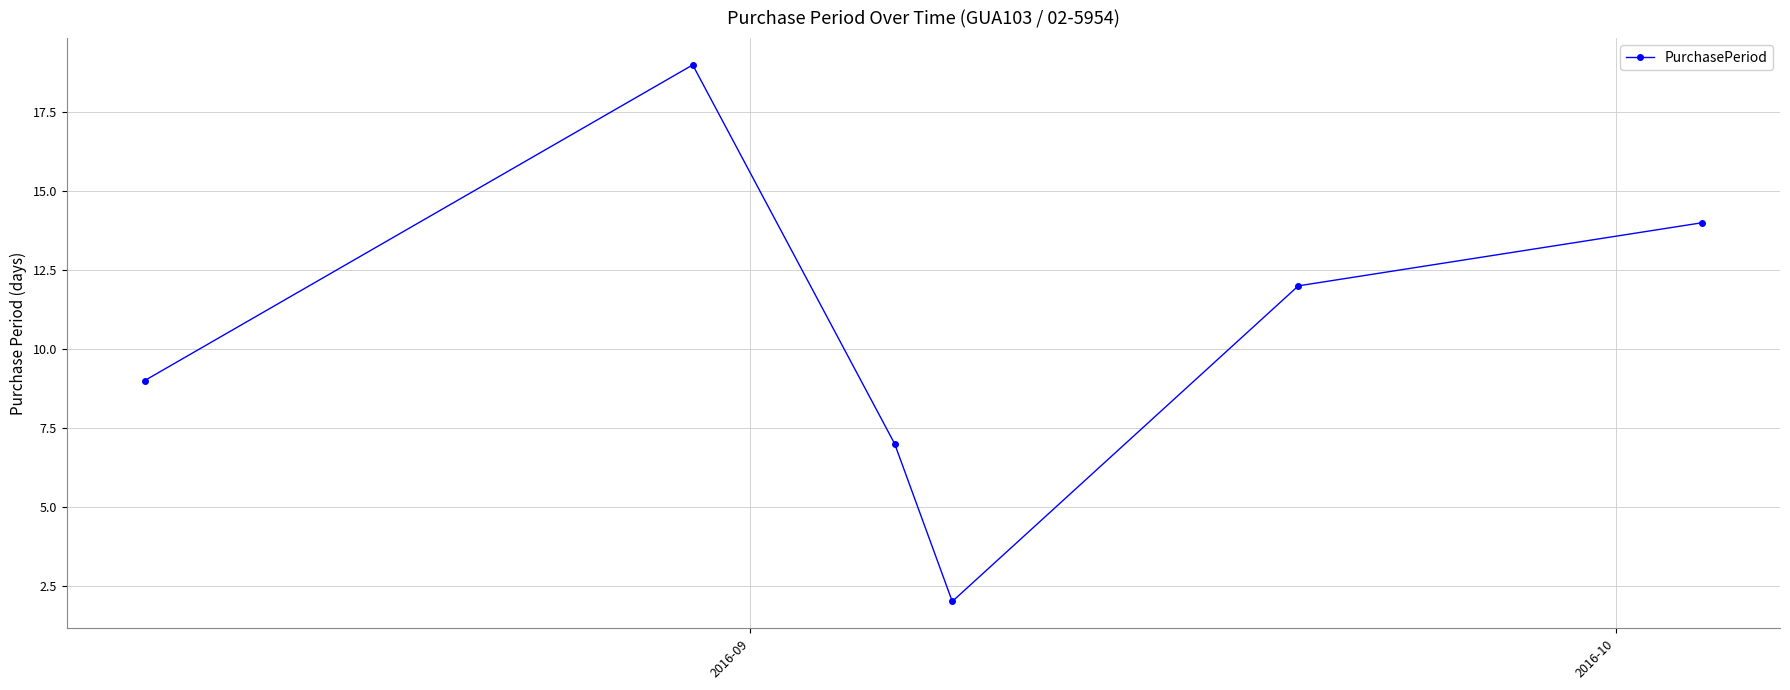

What is the greatest value displayed?

19